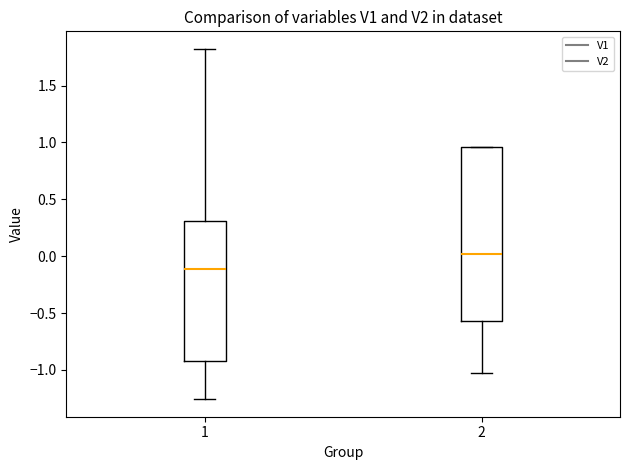

Reading left to right, transcribe this box plot: for each box, give where its median line is, the range the box spans, and where its two whiskers end, as read against the y-axis. The values are not printed on the chart, so give them approximately, as read against the axis.

1: median -0.10, box -0.90 to 0.30, whiskers -1.25 to 1.80
2: median 0.00, box -0.55 to 0.95, whiskers -1.05 to 0.95